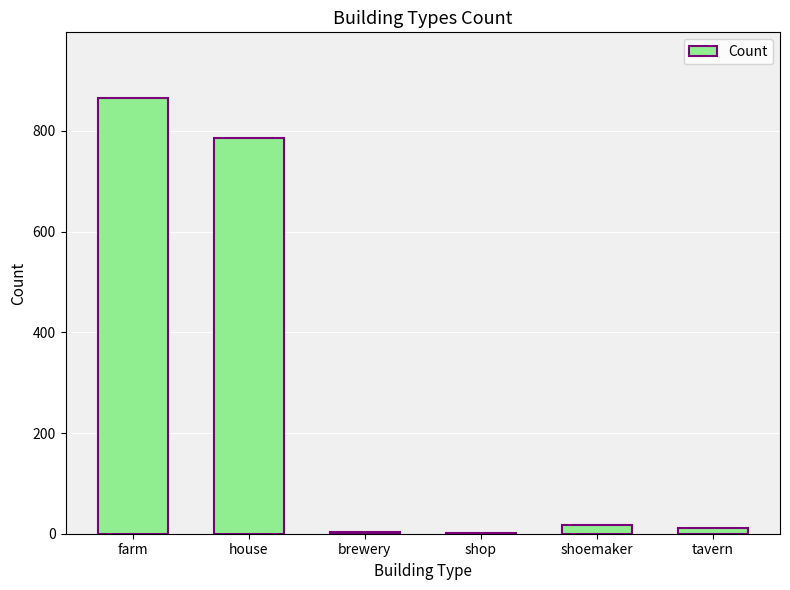

What is the change in value from brewery to shoemaker?

+15